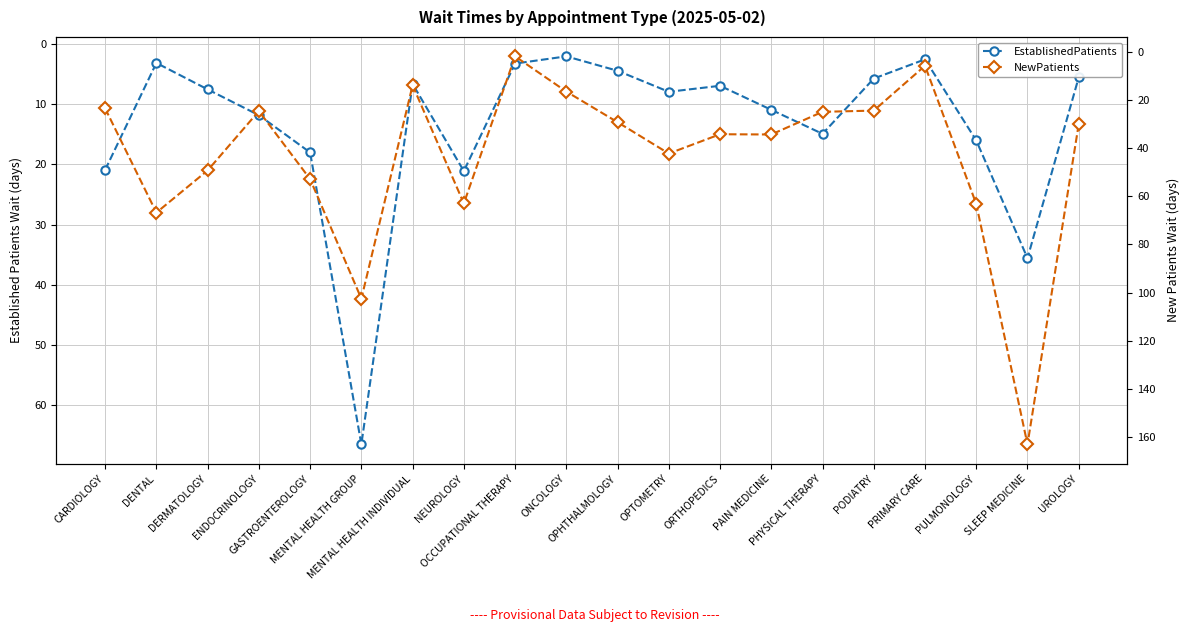

List the series in order of their peak value, highest first.

NewPatients, EstablishedPatients